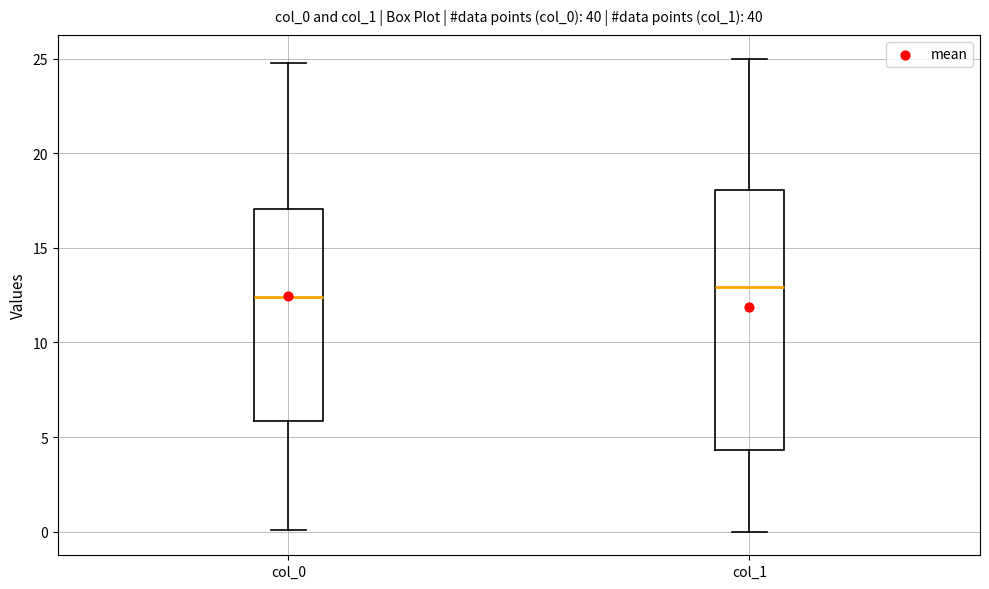

Where is the lower edge of the box for col_1 on the y-axis? The values are not printed on the chart, so give them approximately, as read against the axis.

4.5